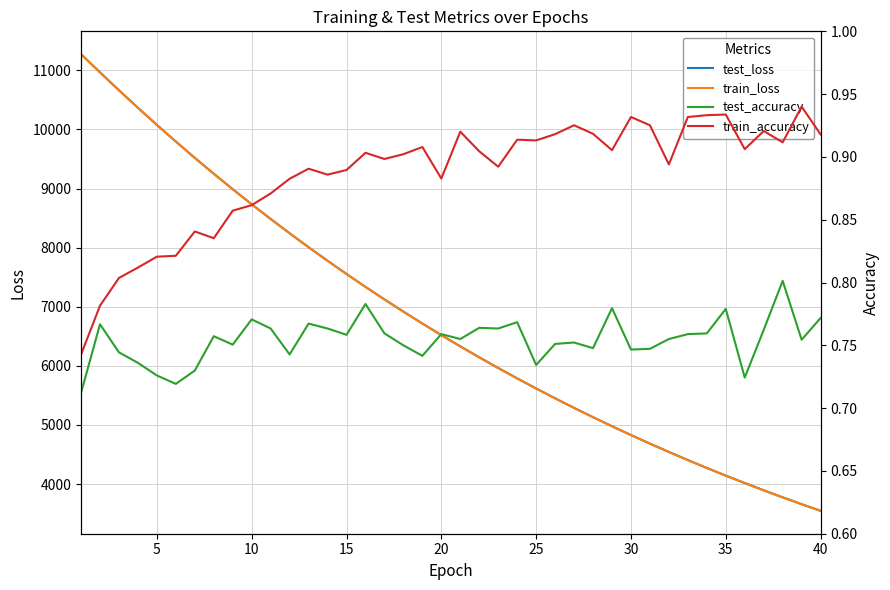

True or false: test_loss and test_accuracy cross at least once.

False